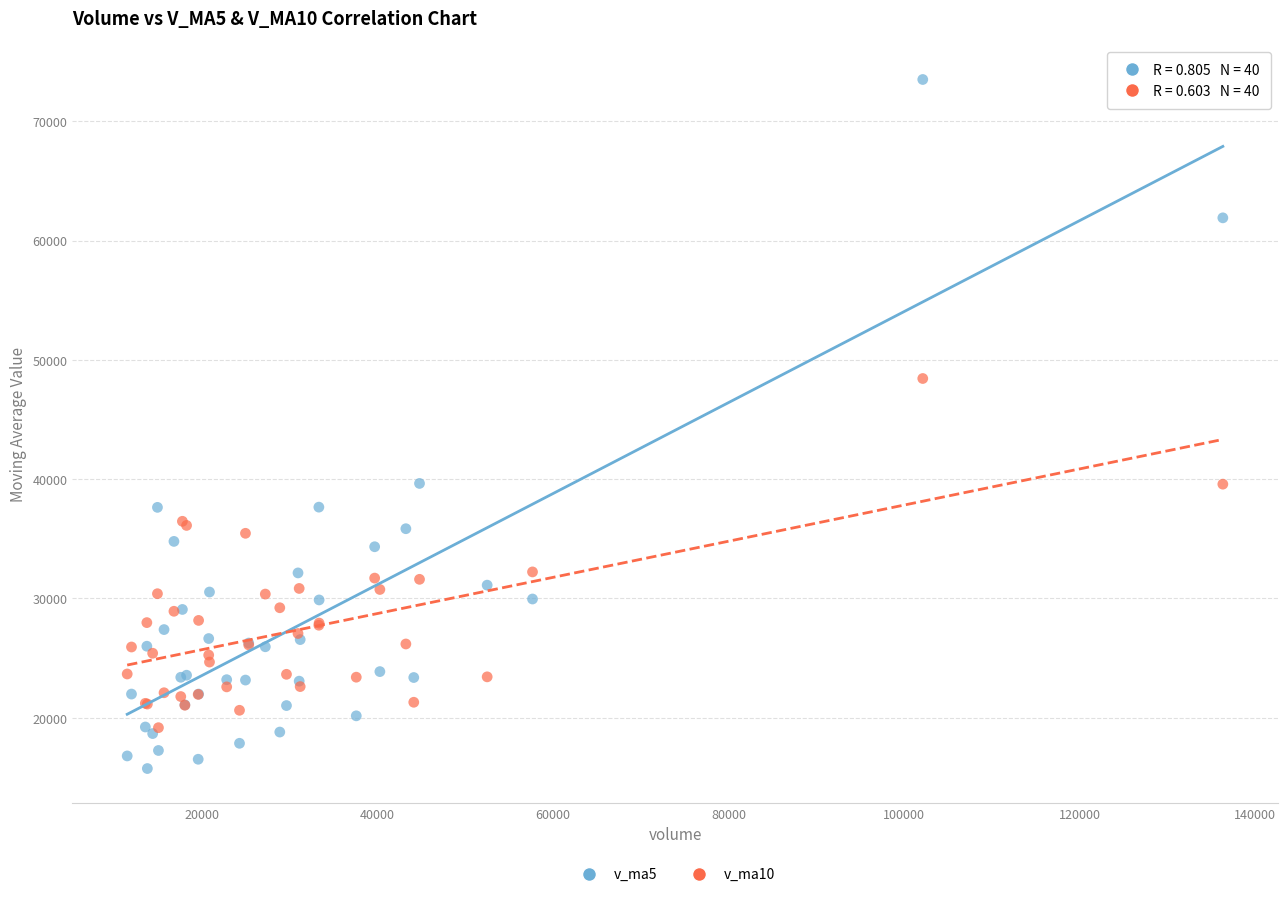

Across all series, what Y value is closest to 44623?

48437.9